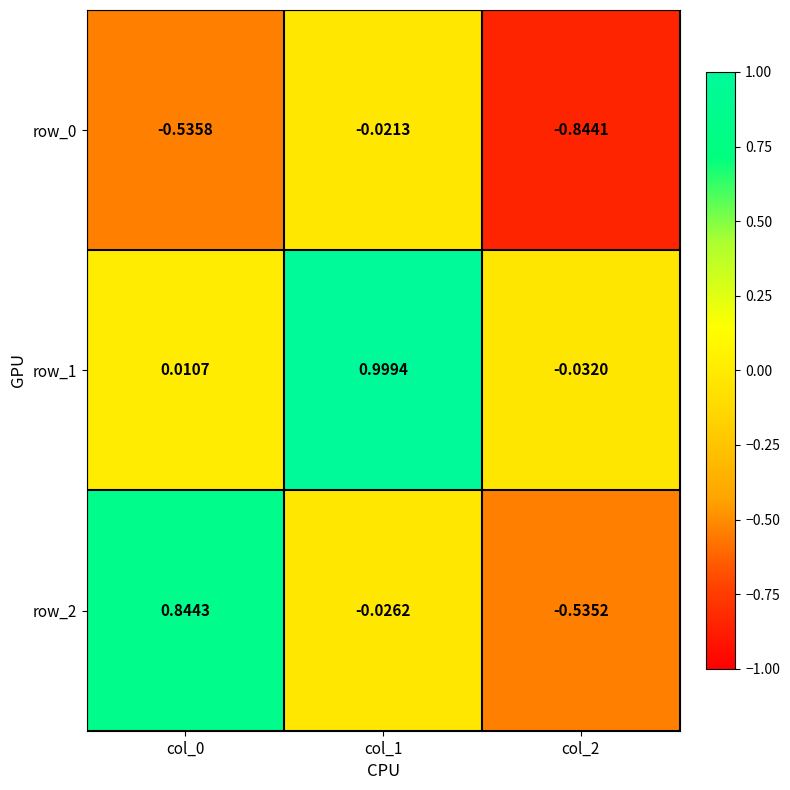

How many distinct data groups are displayed?

3